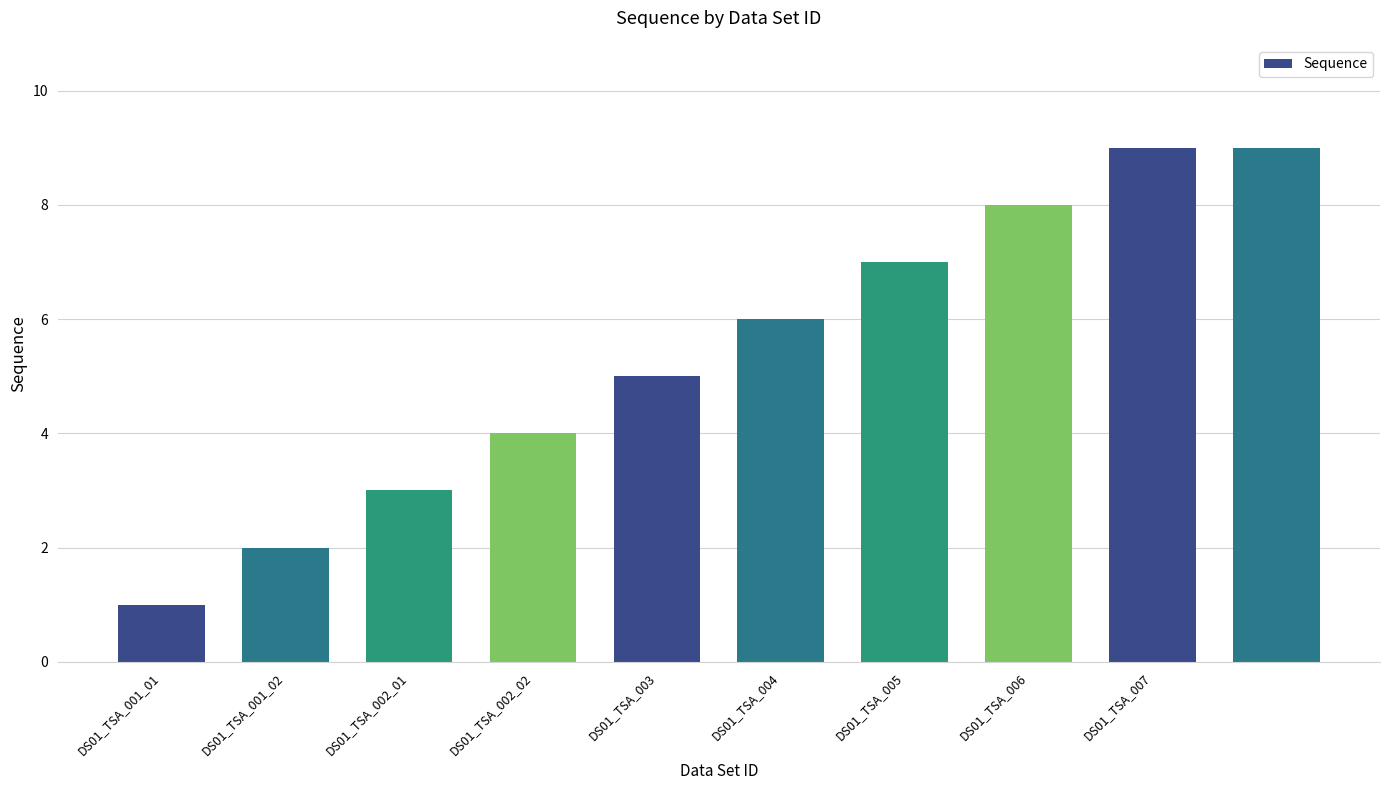

What is the average value?

5